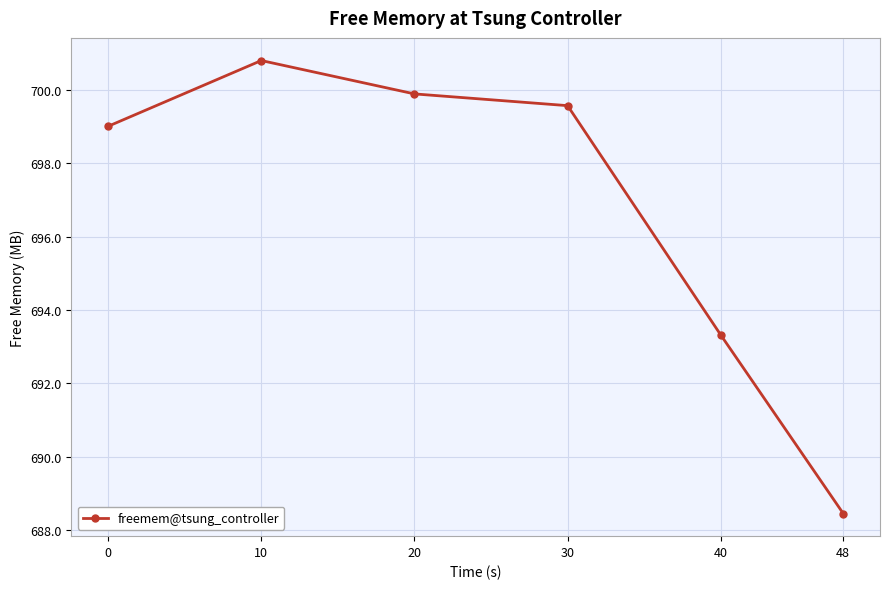

Reading left to right, list all the values displayed in this chart.

0=699.0	10=700.8	20=699.9	30=699.6	40=693.3	48=688.4